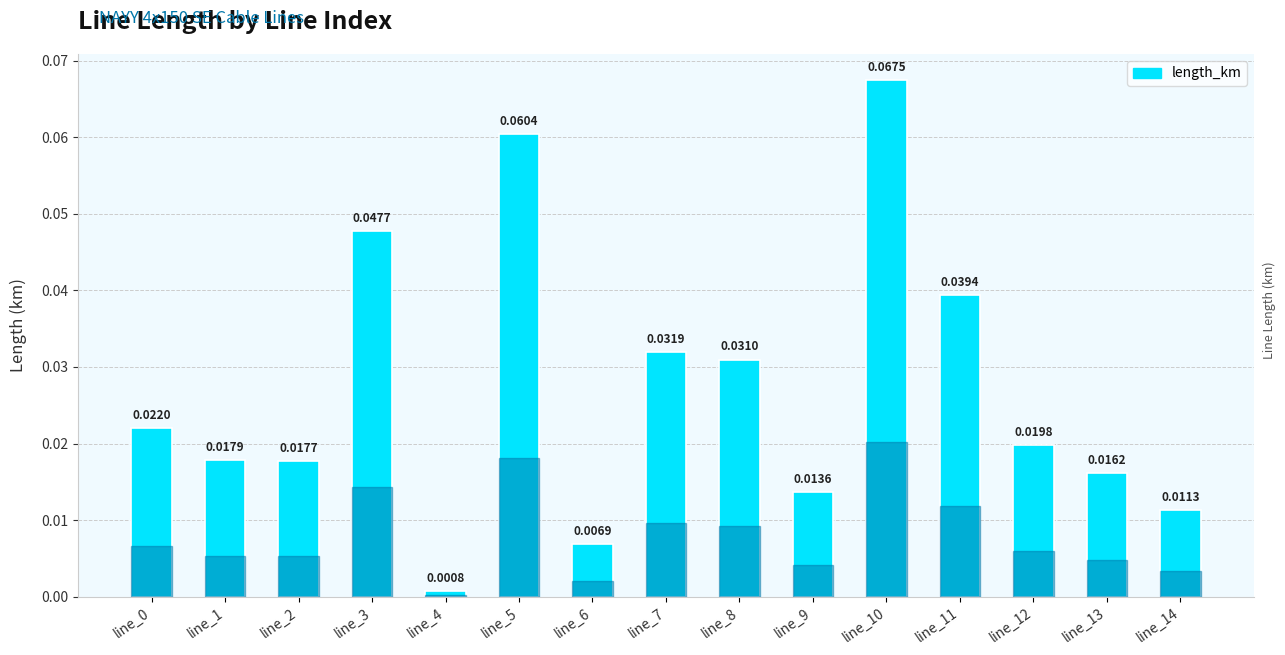

What is the sum of all values?

0.4